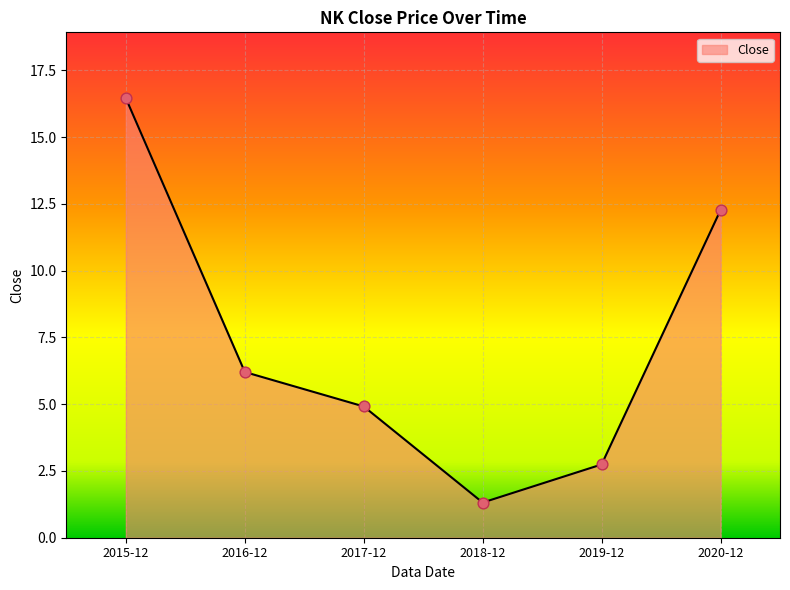

Approximately how many times larger is the value at 2019-12 compared to 2016-12?

0.4